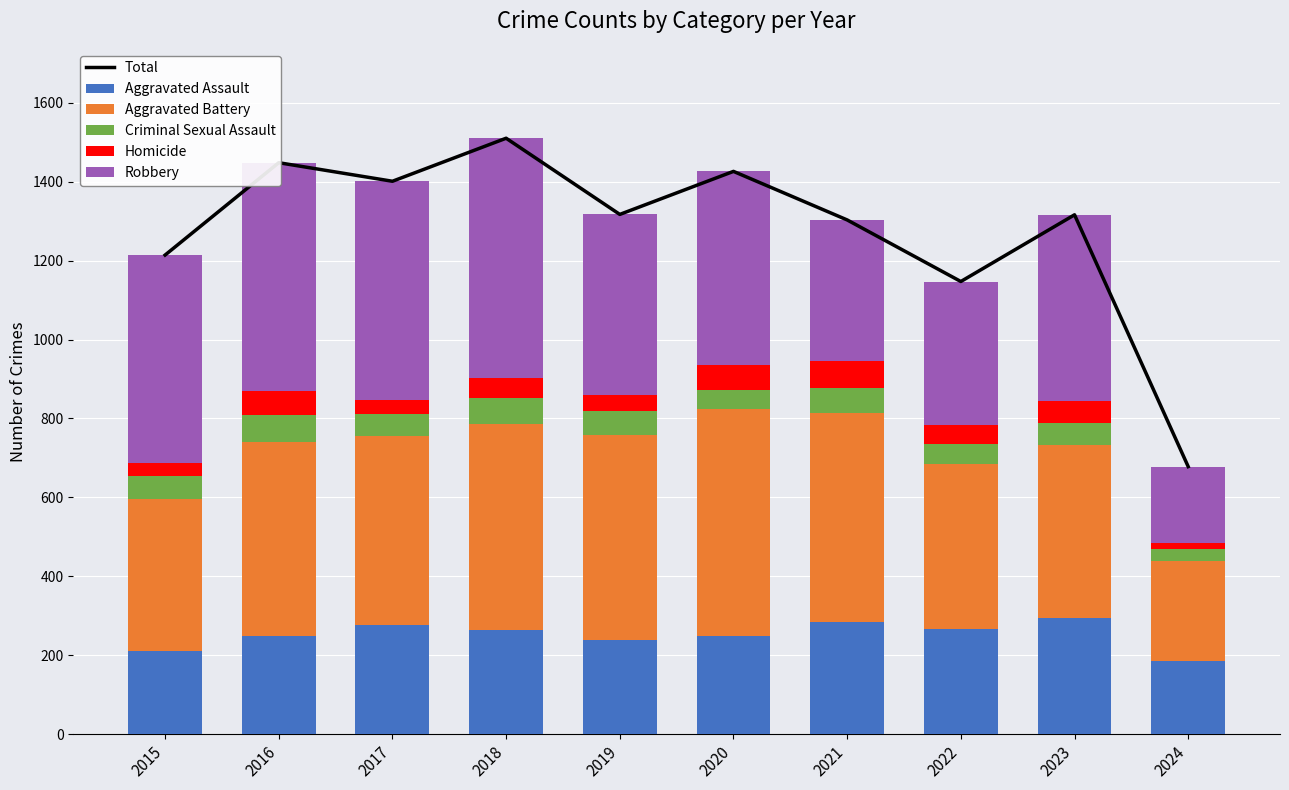

What are all the series names shown in the legend?

Total, Aggravated Assault, Aggravated Battery, Criminal Sexual Assault, Homicide, Robbery